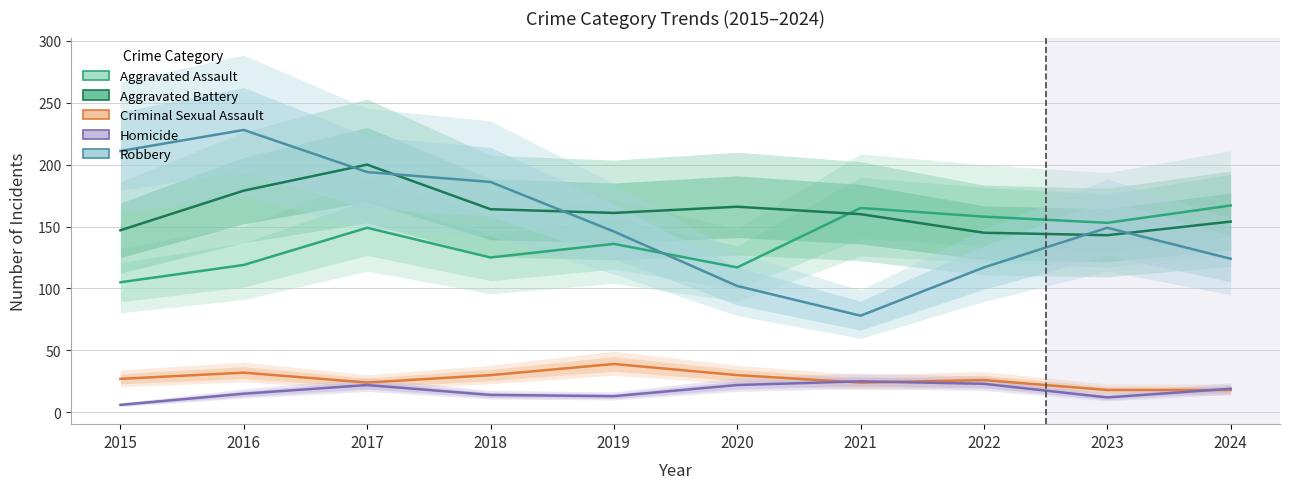

Reading left to right, what are all the values shown in this chart?

Aggravated Assault: 2015=105	2016=119	2017=149	2018=125	2019=136	2020=117	2021=165	2022=158	2023=153	2024=167
Aggravated Battery: 2015=147	2016=179	2017=200	2018=164	2019=161	2020=166	2021=160	2022=145	2023=143	2024=154
Criminal Sexual Assault: 2015=27	2016=32	2017=24	2018=30	2019=39	2020=30	2021=24	2022=26	2023=18	2024=18
Homicide: 2015=6	2016=15	2017=22	2018=14	2019=13	2020=22	2021=25	2022=23	2023=12	2024=19
Robbery: 2015=211	2016=228	2017=194	2018=186	2019=146	2020=102	2021=78	2022=117	2023=149	2024=124